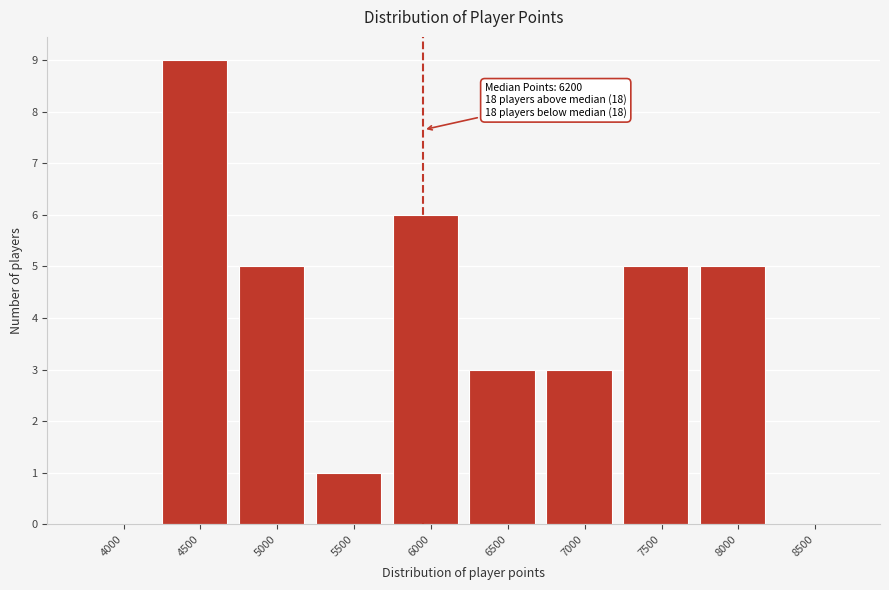

Reading left to right, extract all data points from this chart.

4000=0	4500=9	5000=5	5500=1	6000=6	6500=3	7000=3	7500=5	8000=5	8500=0